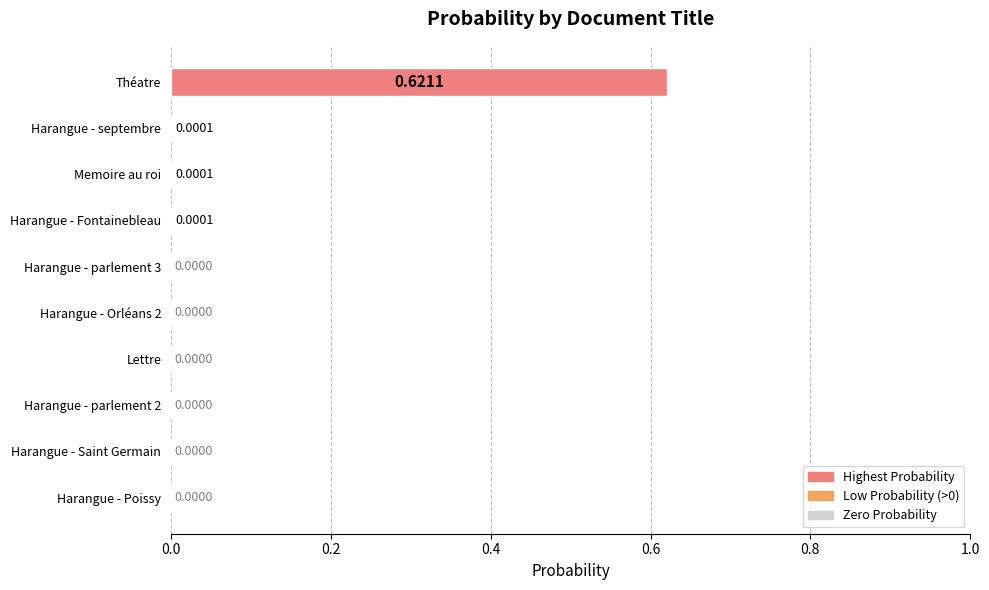

Between Théatre and Memoire au roi, which is larger?

Théatre